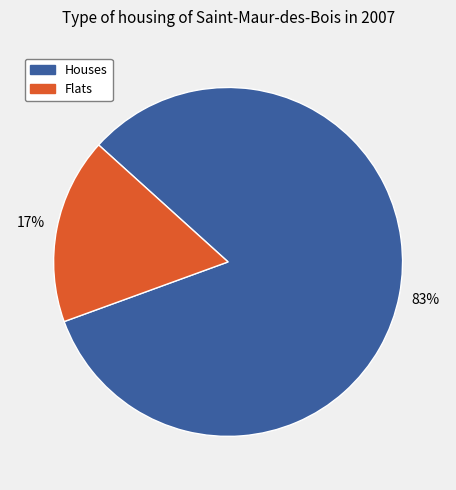

Is there any slice that represents more than half of the pie?

Yes